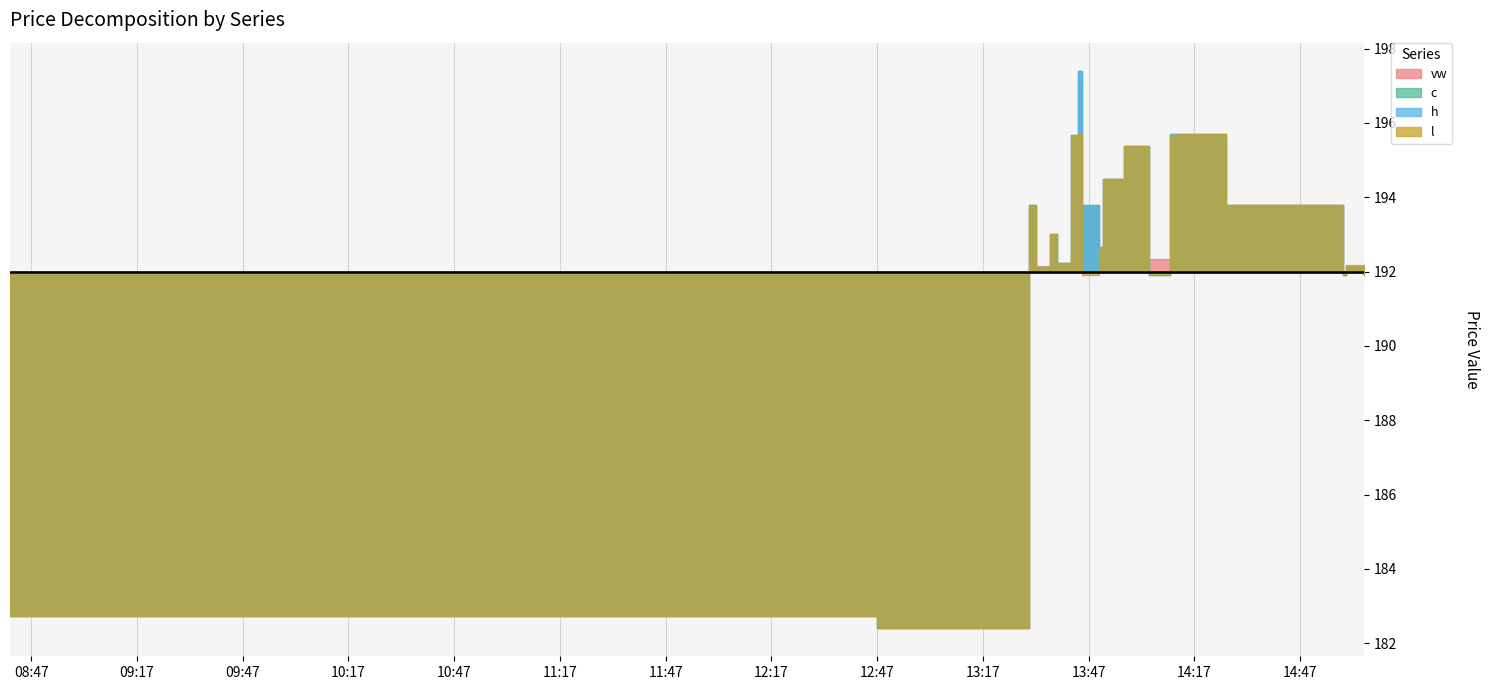

The vw series shows 182.7 at 2023-10-02 08:41. True or false?

True